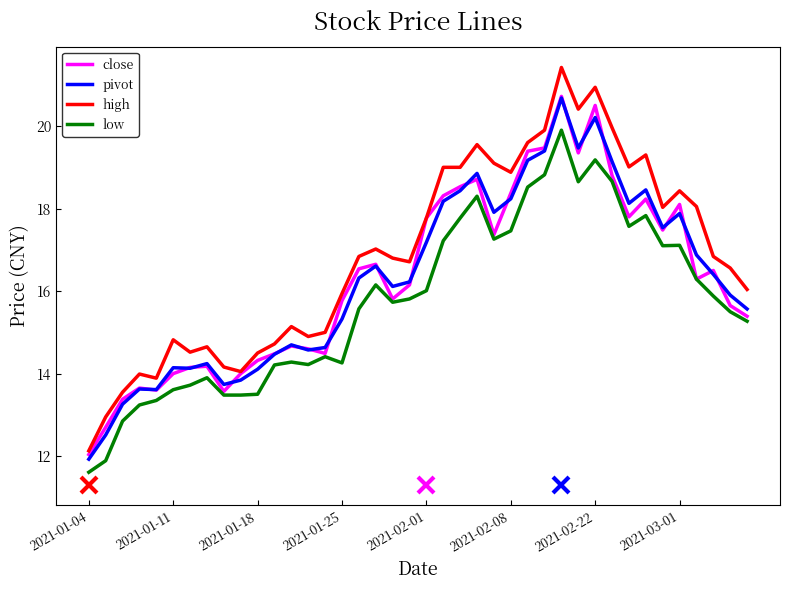

What is the lowest value of the low series?

11.6